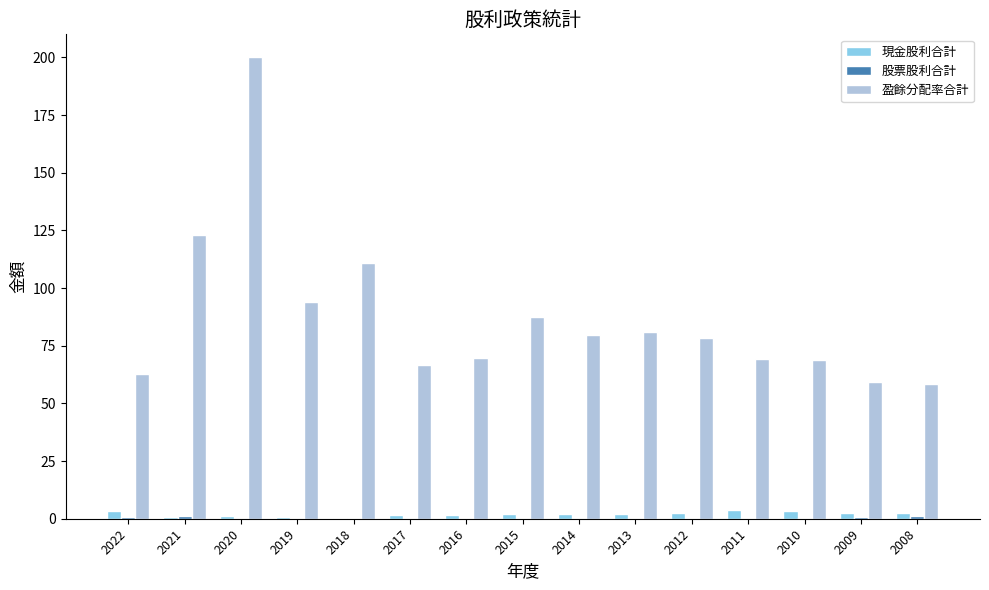

Which series changed the most between 2015 and 2008?

盈餘分配率合計